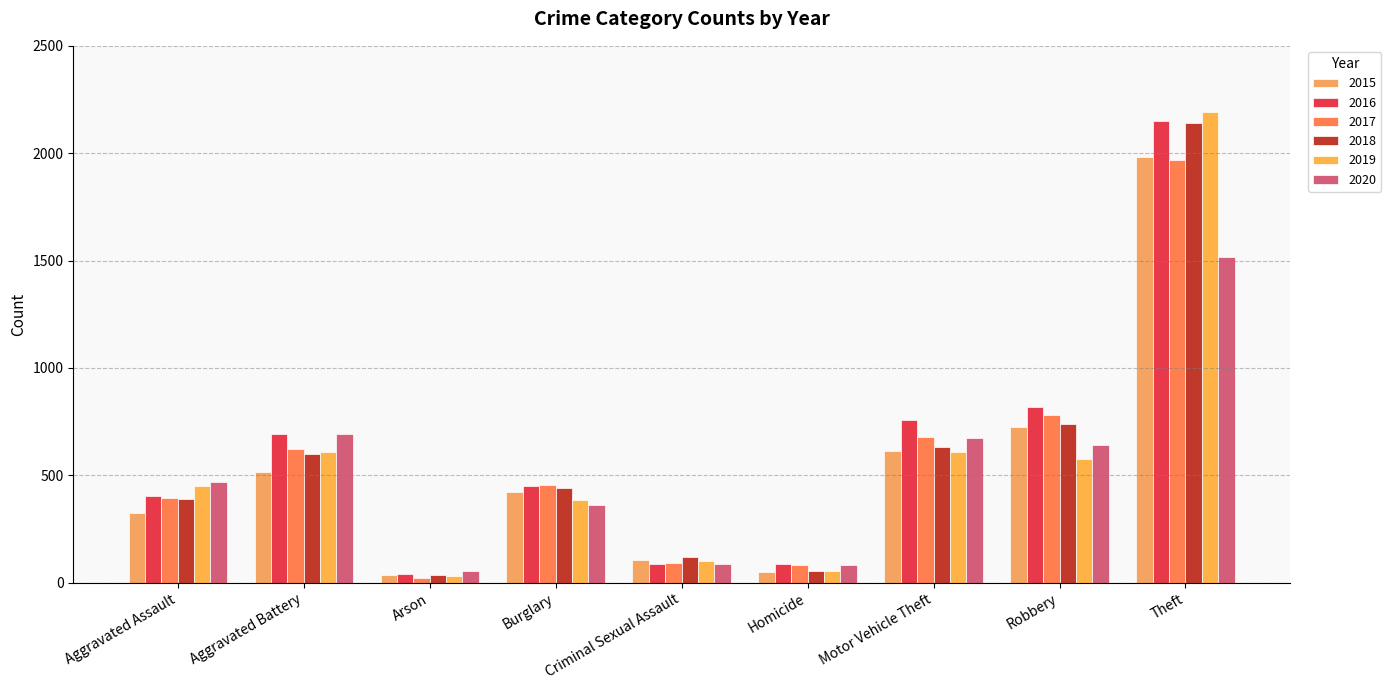

What is the difference between the maximum and minimum values in the 2019 series?

2158